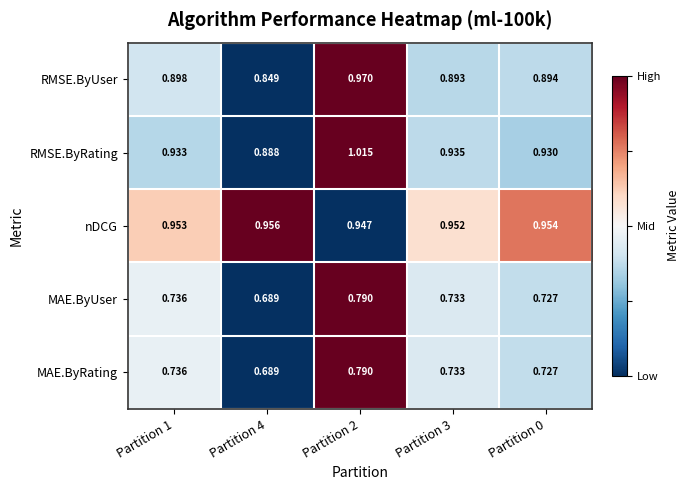

What is the difference between the highest and lowest values at Partition 3?

0.2